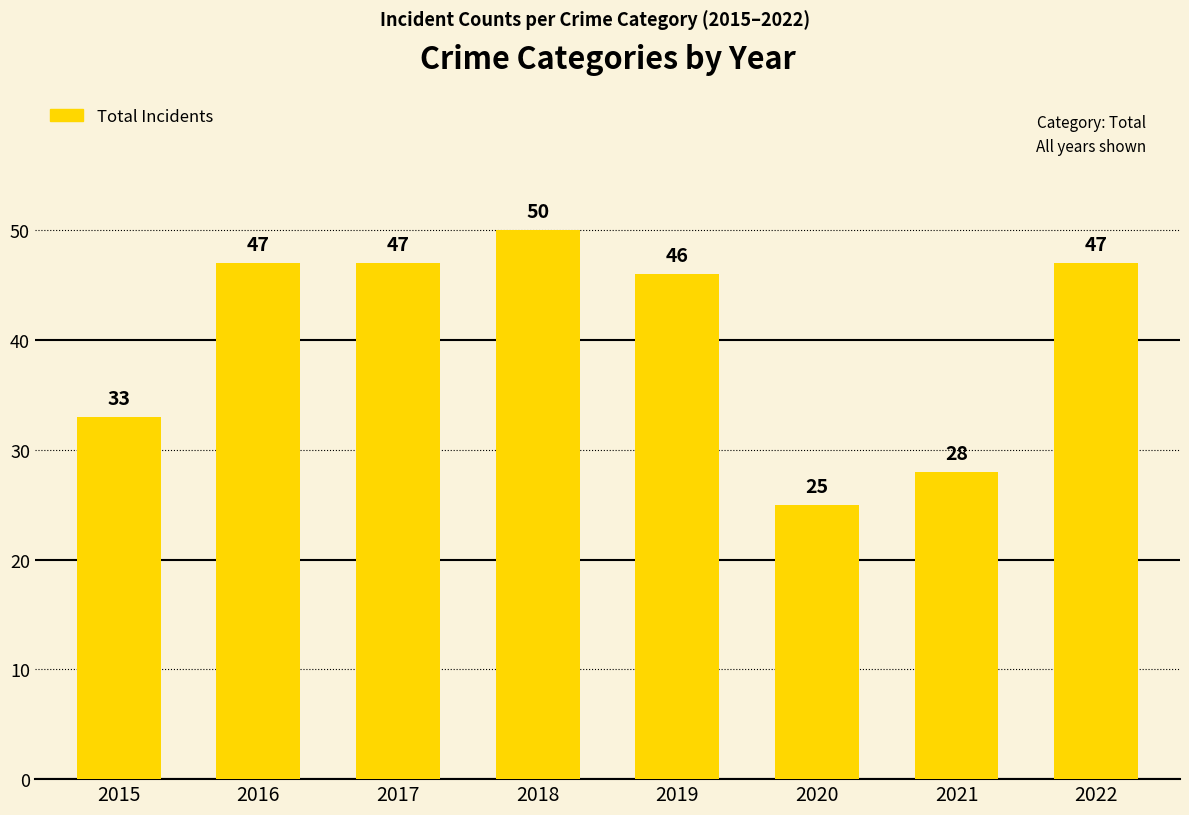

Reading left to right, extract all data points from this chart.

33	47	47	50	46	25	28	47